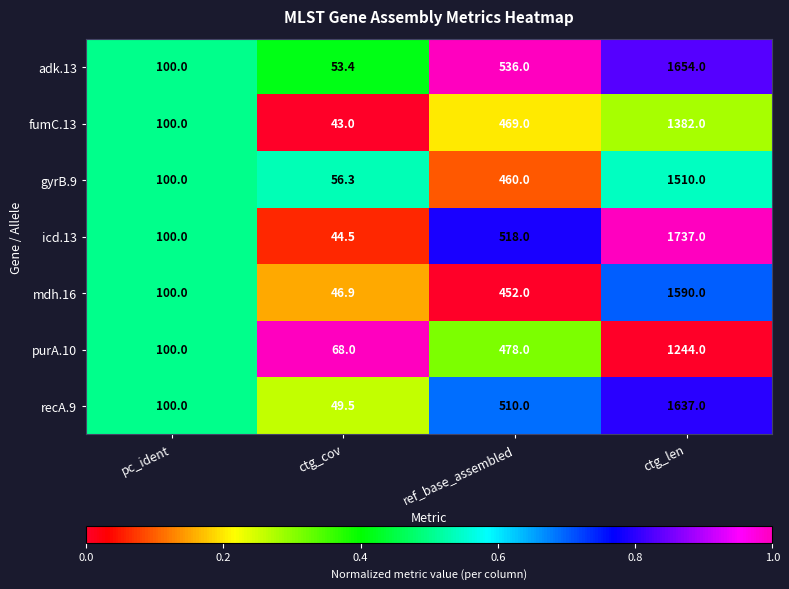

What is the sum of all gyrB.9 values?

2126.3